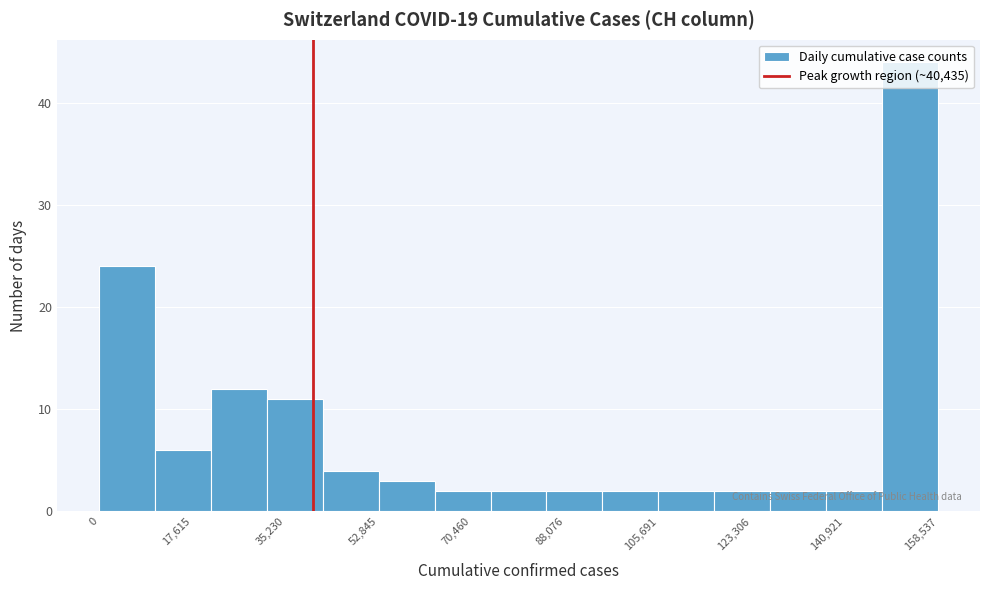

Reading left to right, transcribe this chart: for each bar, give the range it covers on the x-axis and its height. Neither the bar edges nor the heights are printed on the chart, so give them approximately, as read against the axes.

0 to 10000: 24
10000 to 22000: 6
22000 to 32000: 12
32000 to 42000: 11
42000 to 52000: 4
52000 to 64000: 3
64000 to 74000: 2
74000 to 84000: 2
84000 to 96000: 2
96000 to 106000: 2
106000 to 116000: 2
116000 to 126000: 2
126000 to 138000: 2
138000 to 148000: 2
148000 to 158000: 44